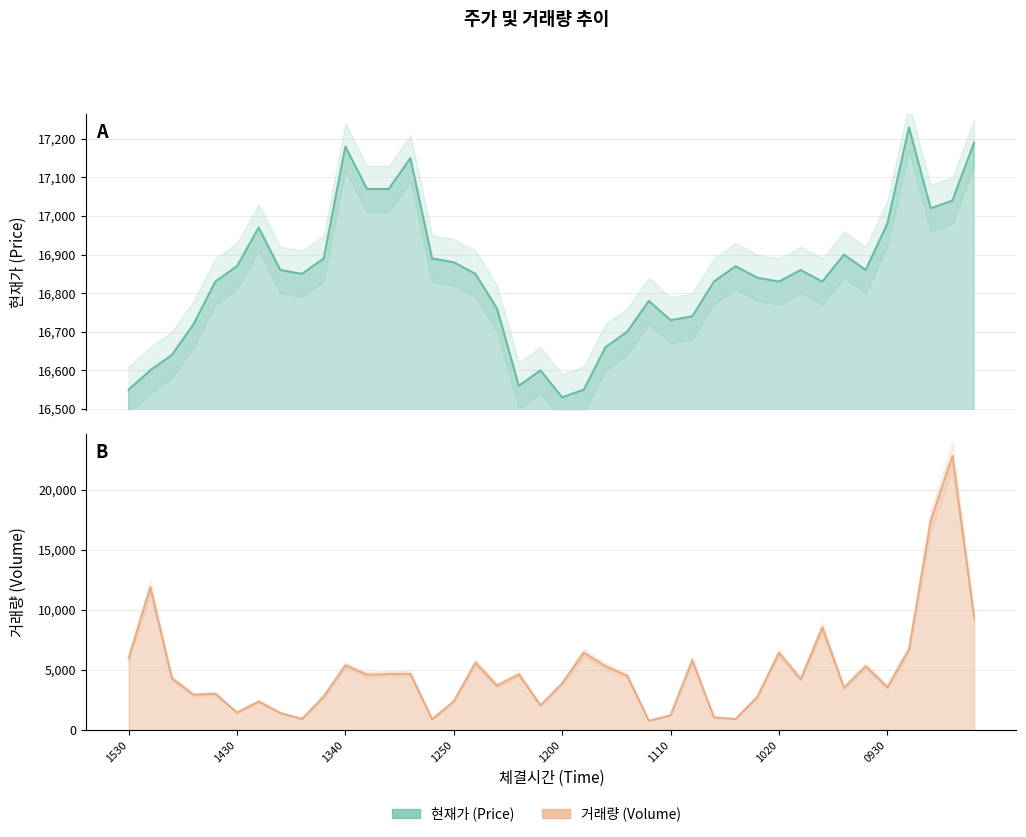

How many values in the 거래량 series exceed 4295?

19